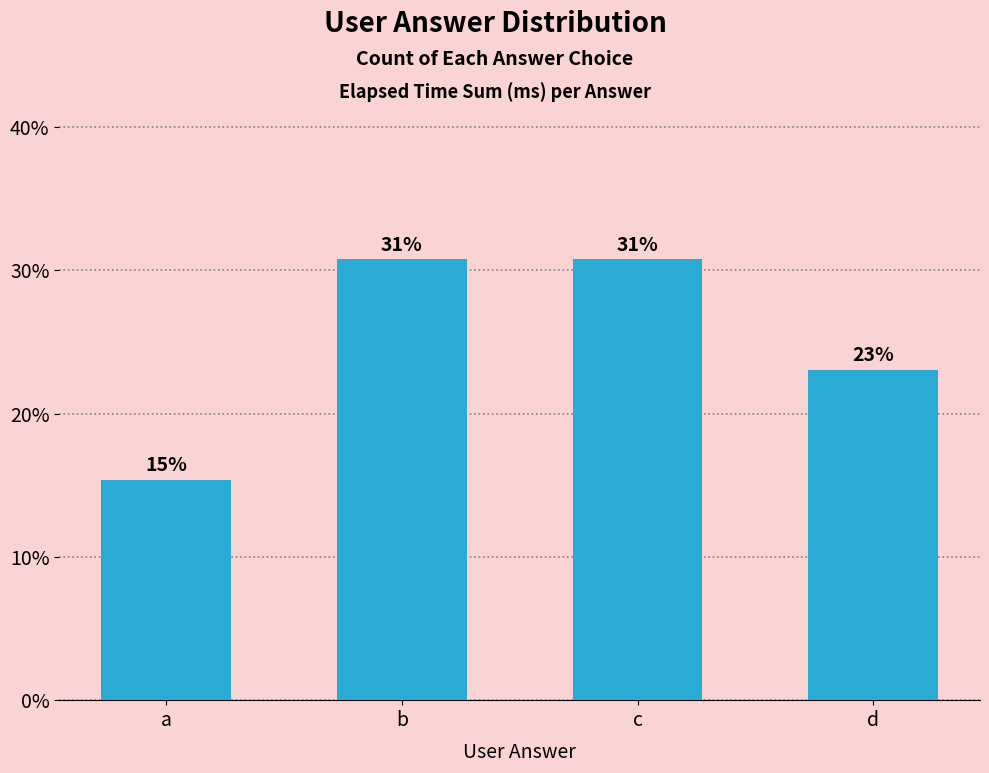

Rank the categories by value from lowest to highest.

a, d, b, c